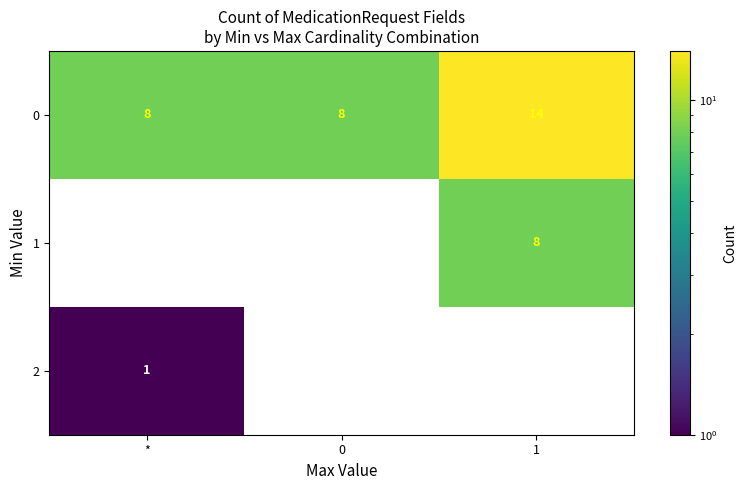

What is the maximum value for 1?

8